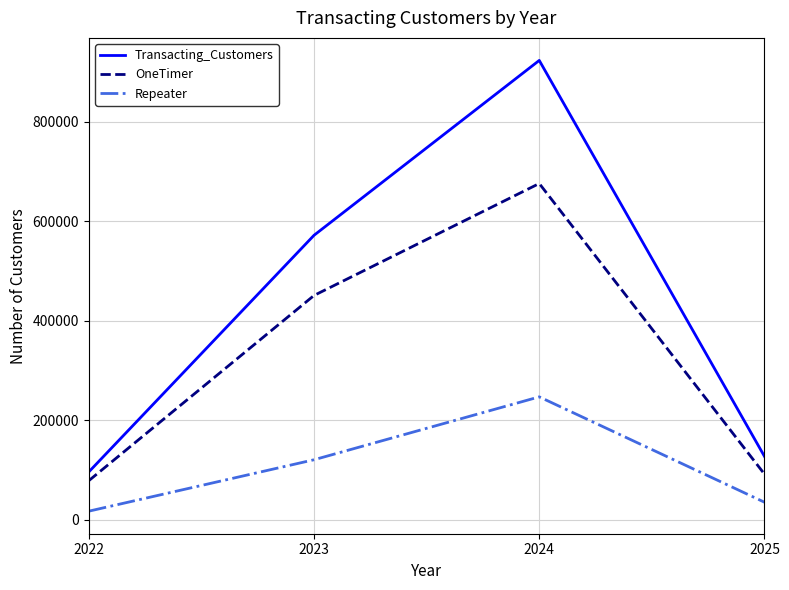

What is the difference between the OneTimer values at 2024 and 2025?

583906